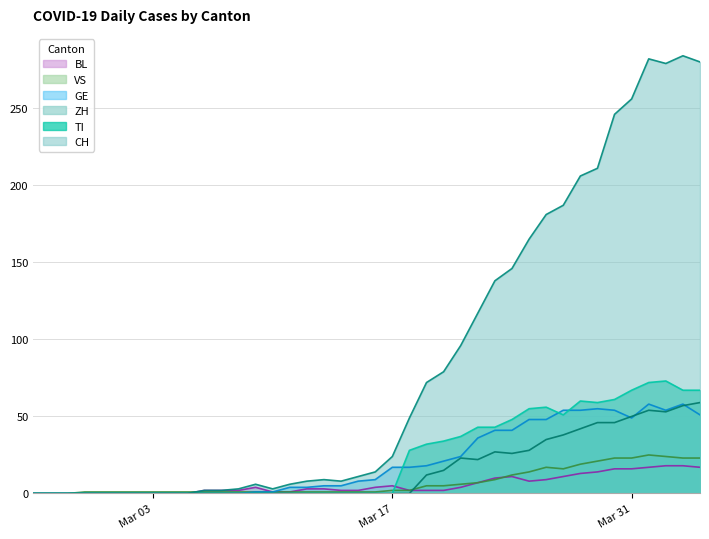

How many data points does each series have?

40